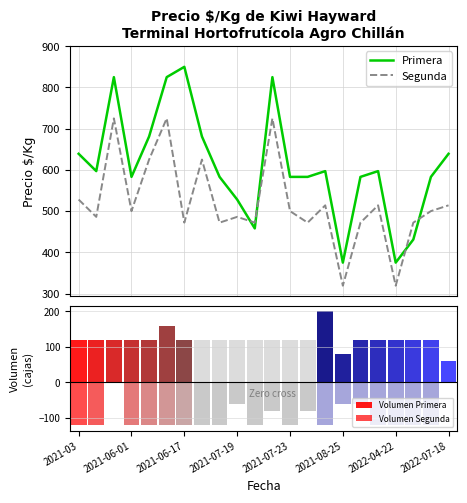

What is the maximum value for Segunda?

725